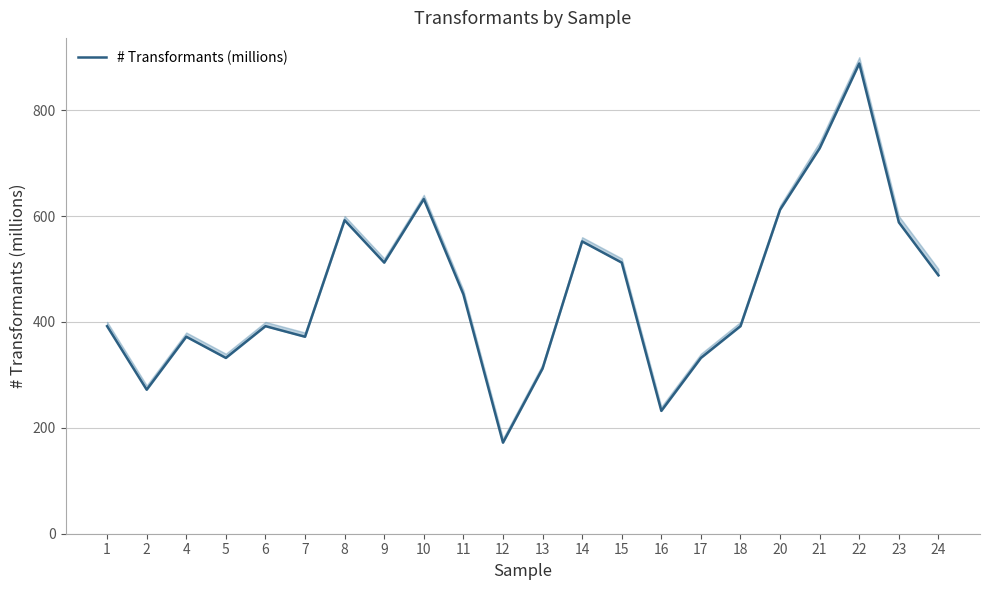

What is the change in value from 10 to 17?

-300